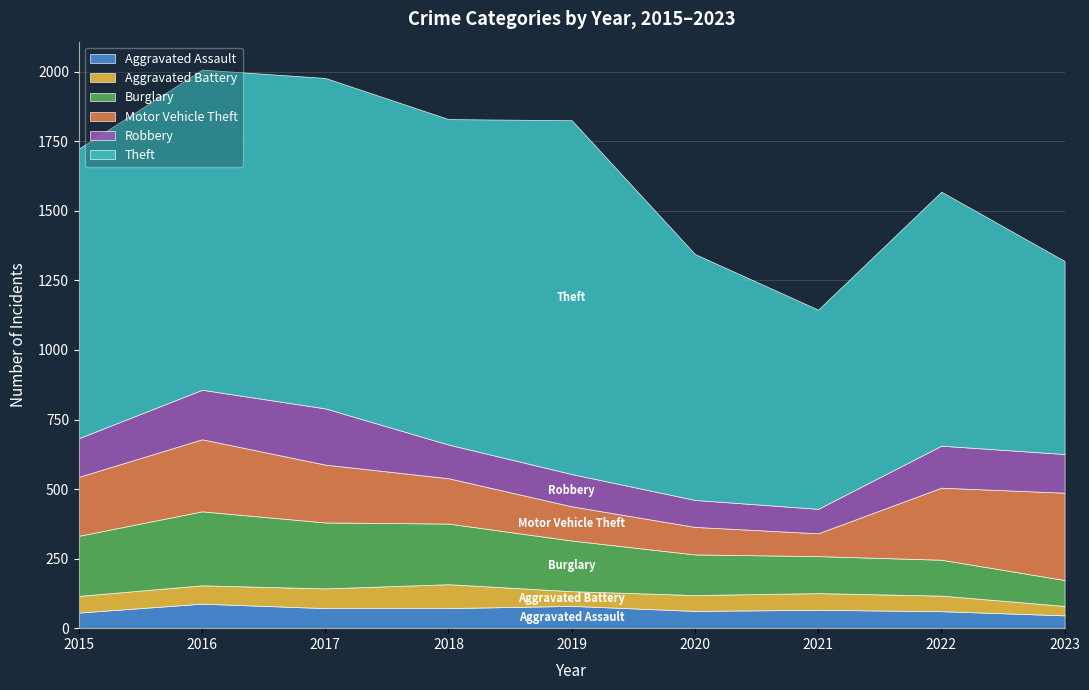

At which category does Theft reach its first local peak?

2017